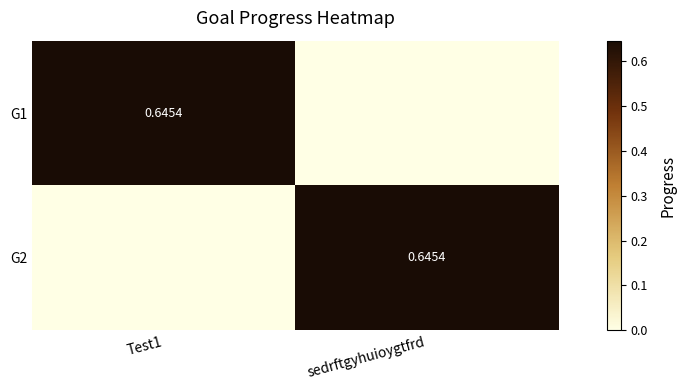

At how many categories does at least one series exceed 0?

2